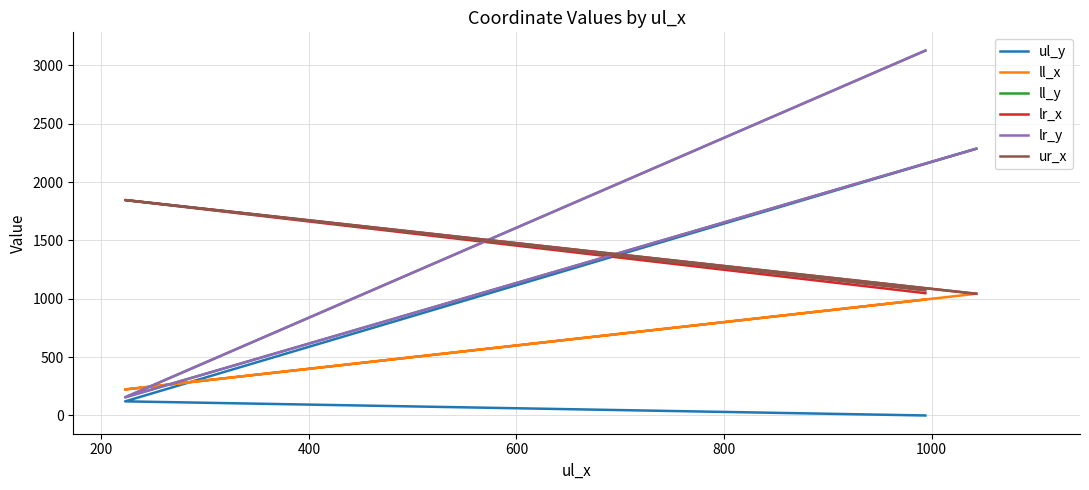

How many lines are shown in the chart?

6